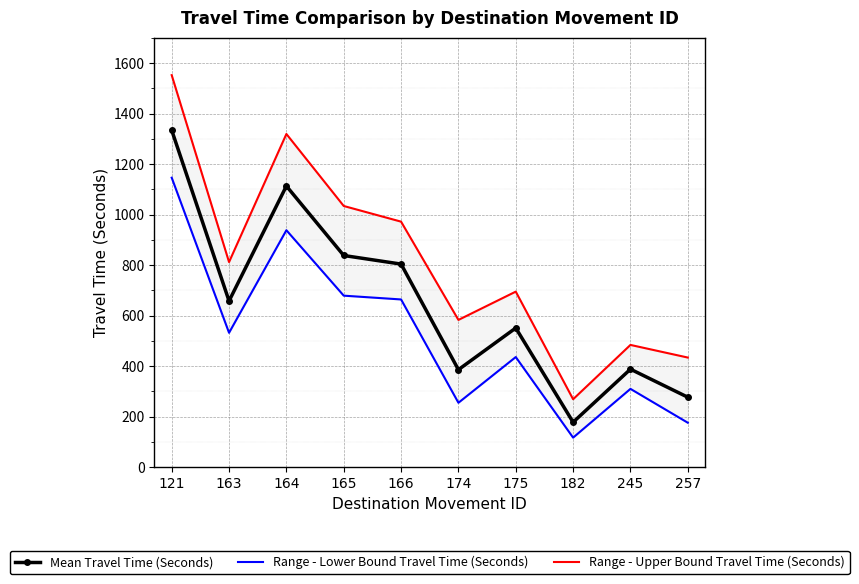

What are all the series names shown in the legend?

Mean Travel Time (Seconds), Range - Lower Bound Travel Time (Seconds), Range - Upper Bound Travel Time (Seconds)